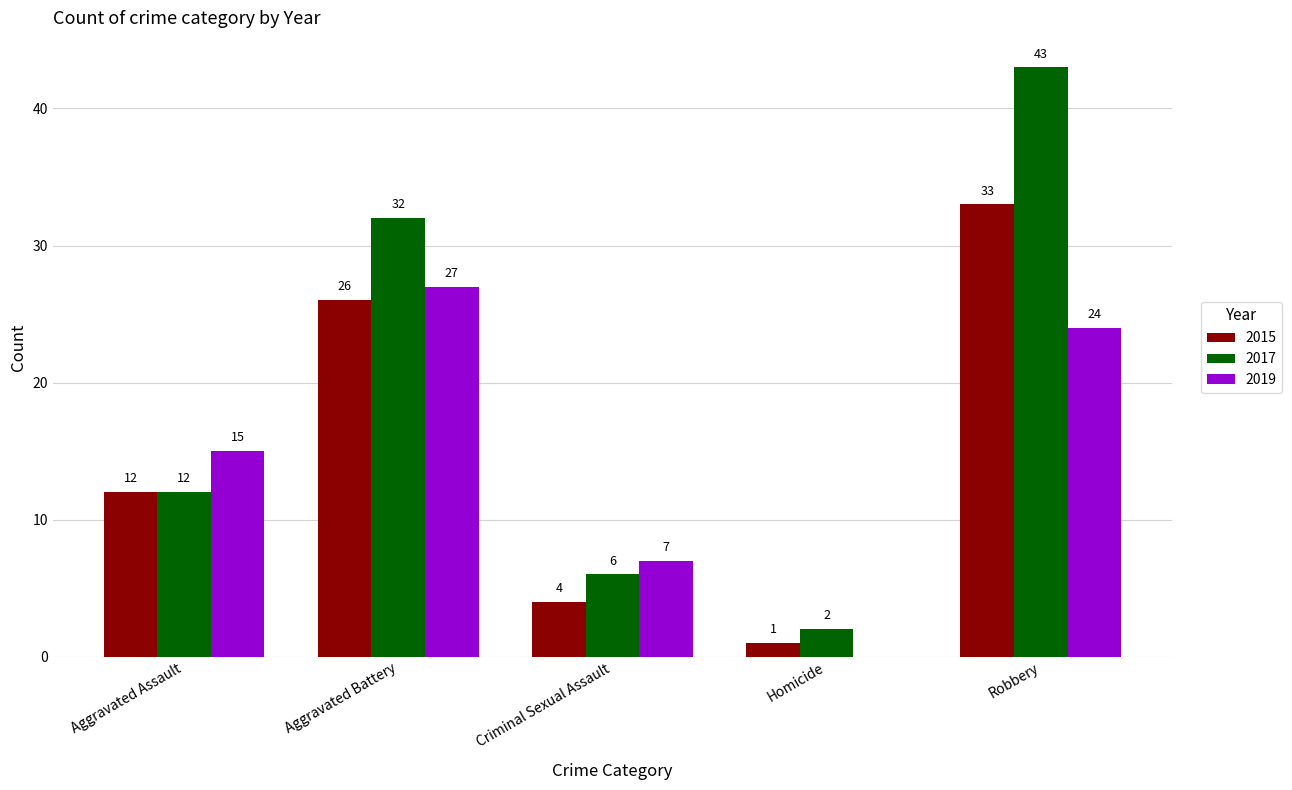

Between Aggravated Battery and Robbery, which series saw the biggest shift?

2017